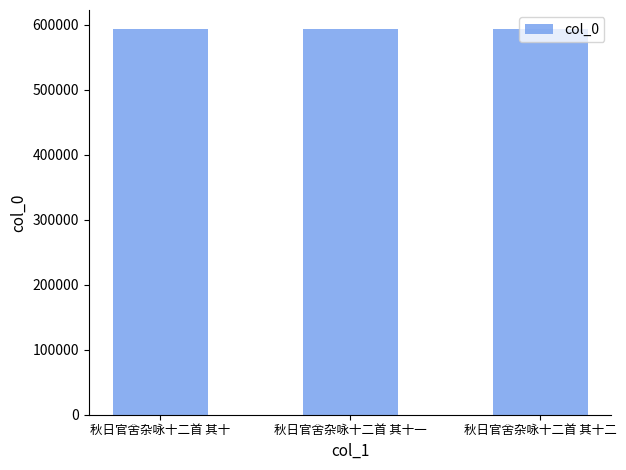

Is it true that the value at 秋日官舍杂咏十二首 其十二 is 363608?

False